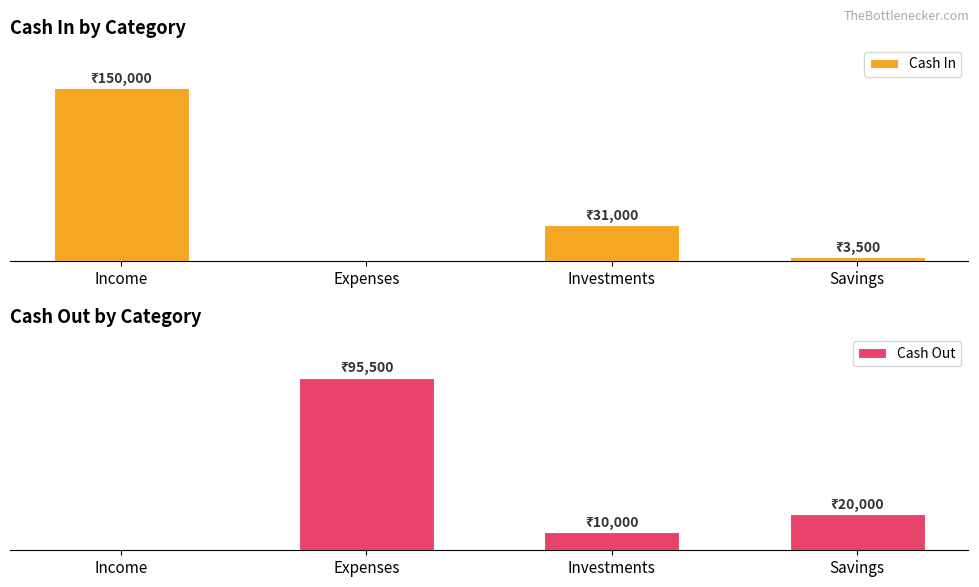

At Investments, list the series in order from smallest to largest.

Cash Out, Cash In